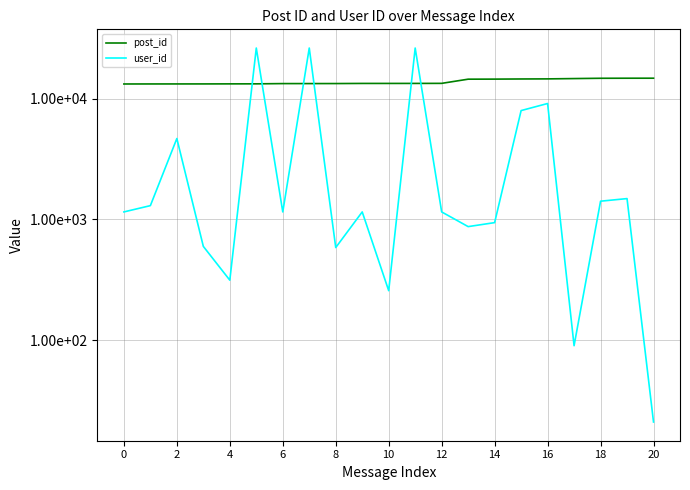

What is the label of the 18th point from the left?

17